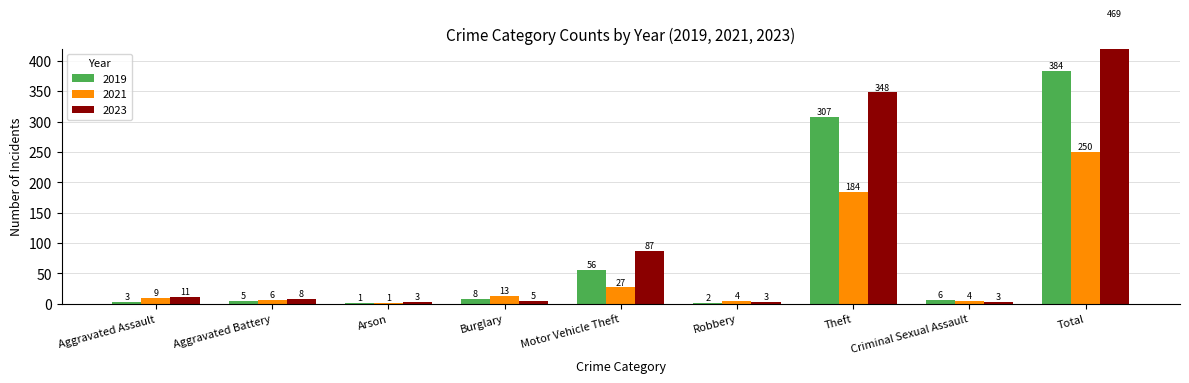

The value of 2021 at Total is 92. True or false?

False